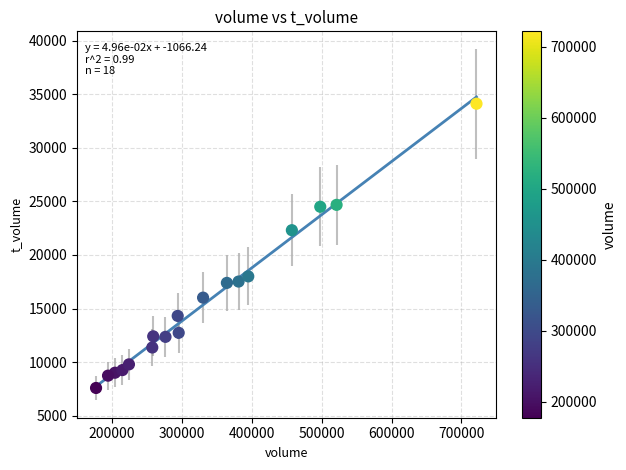

What is the range of X values (max minus min)?

544059